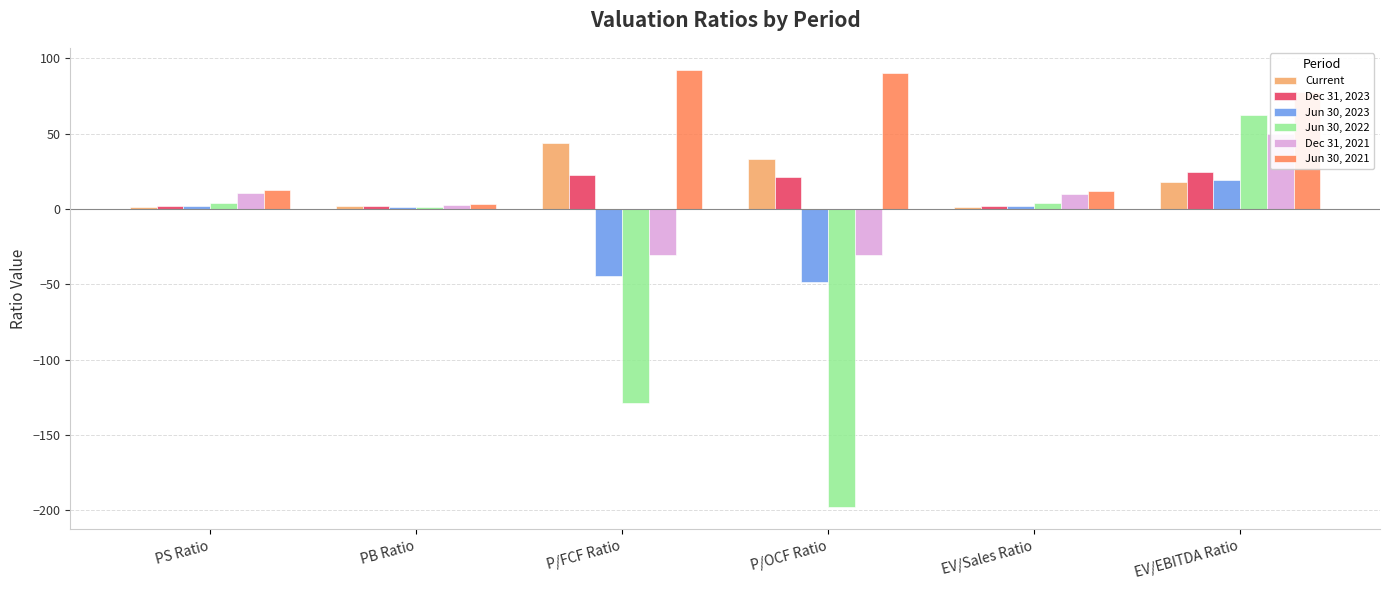

What position from the left is P/FCF Ratio?

3